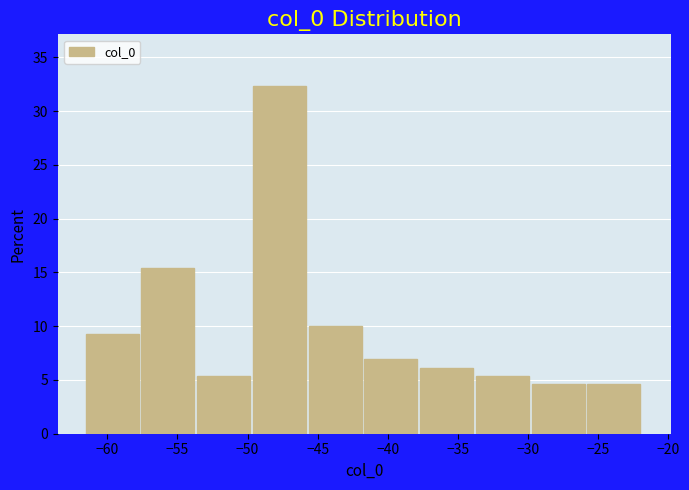

What is the height of the bar covering -41.5 to -37.5 on the x-axis? Neither the bar edges nor the heights are printed on the chart, so give them approximately, as read against the axes.

7.0